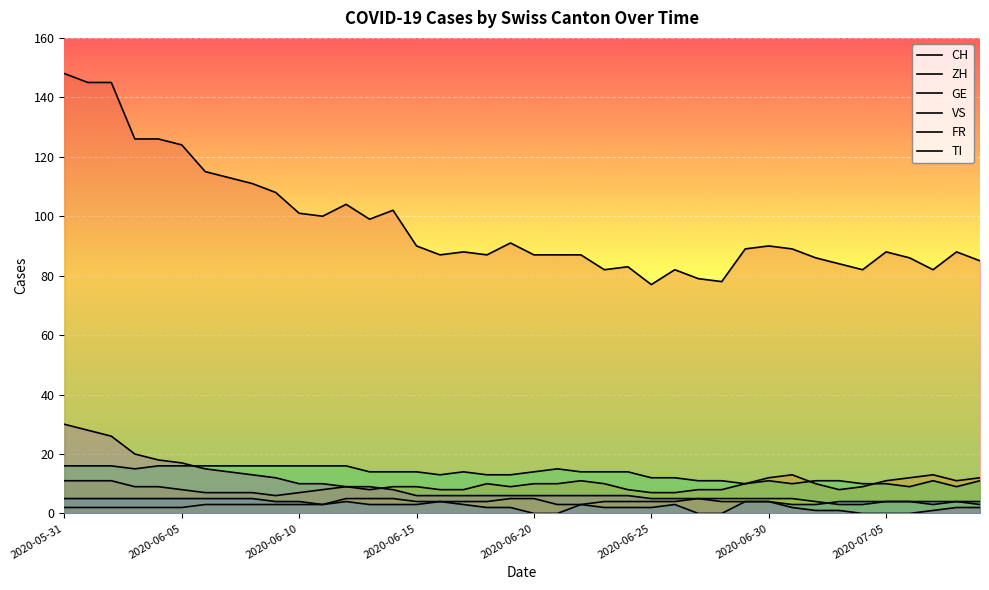

How many data points in CH are less than 89?

20